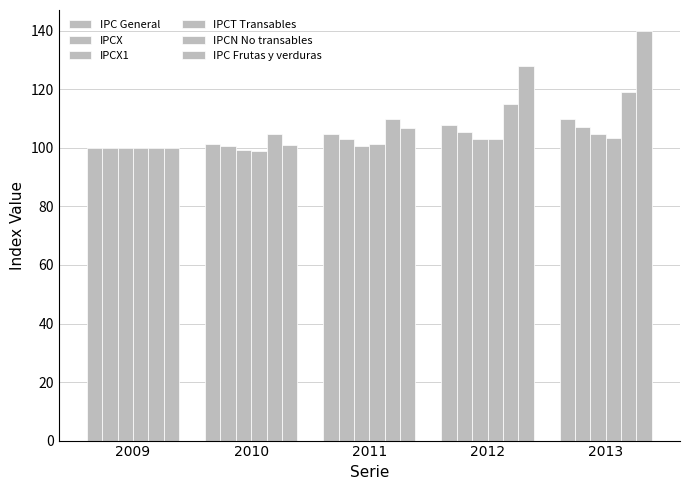

What is the difference between the highest and lowest values at 2013?

36.7